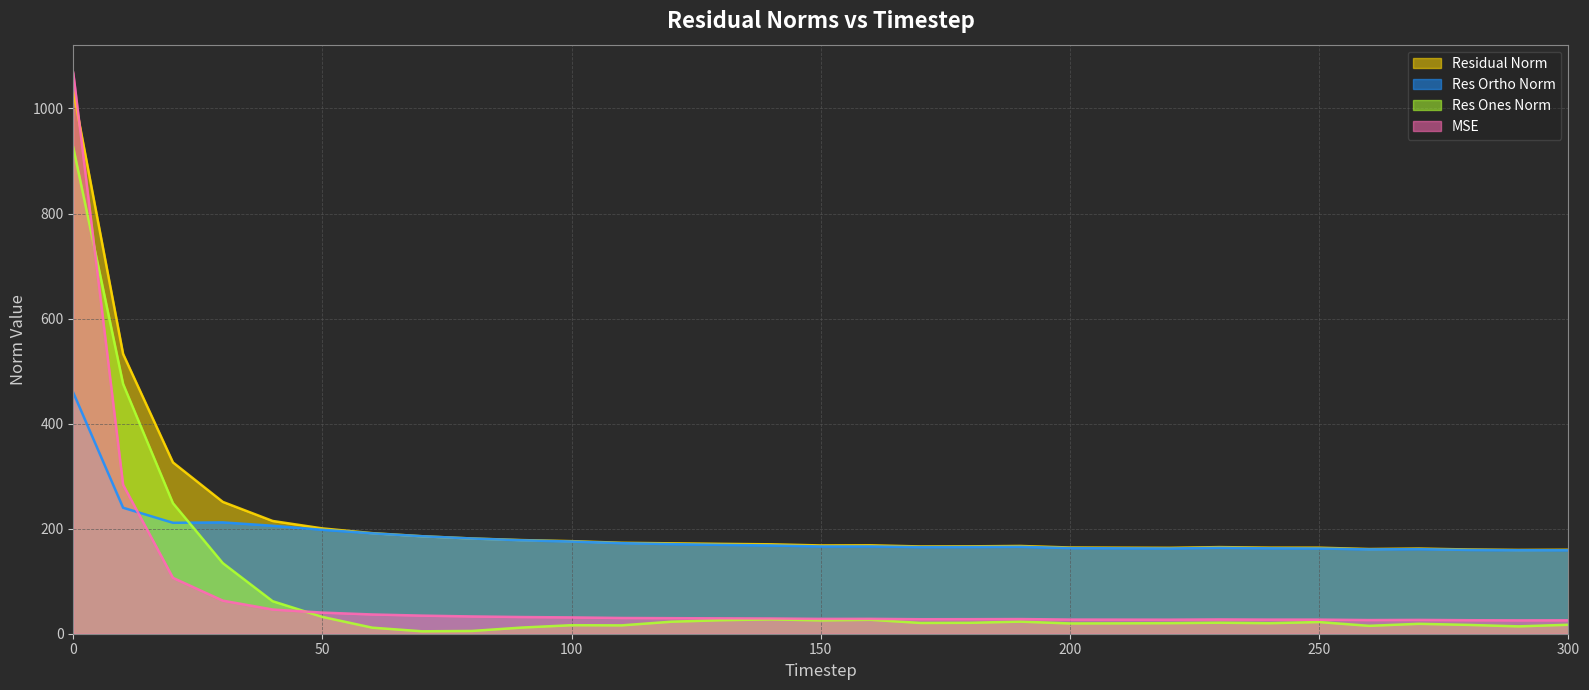

How many data points in res_ones_norm are less than 20?

13